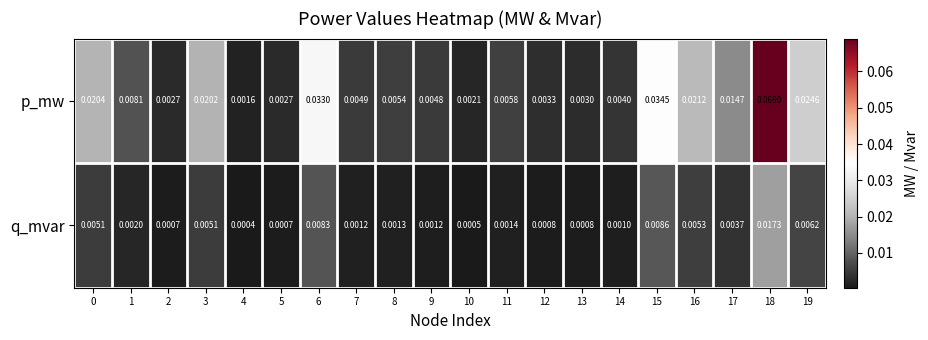

Which series has the largest total across all categories?

p_mw